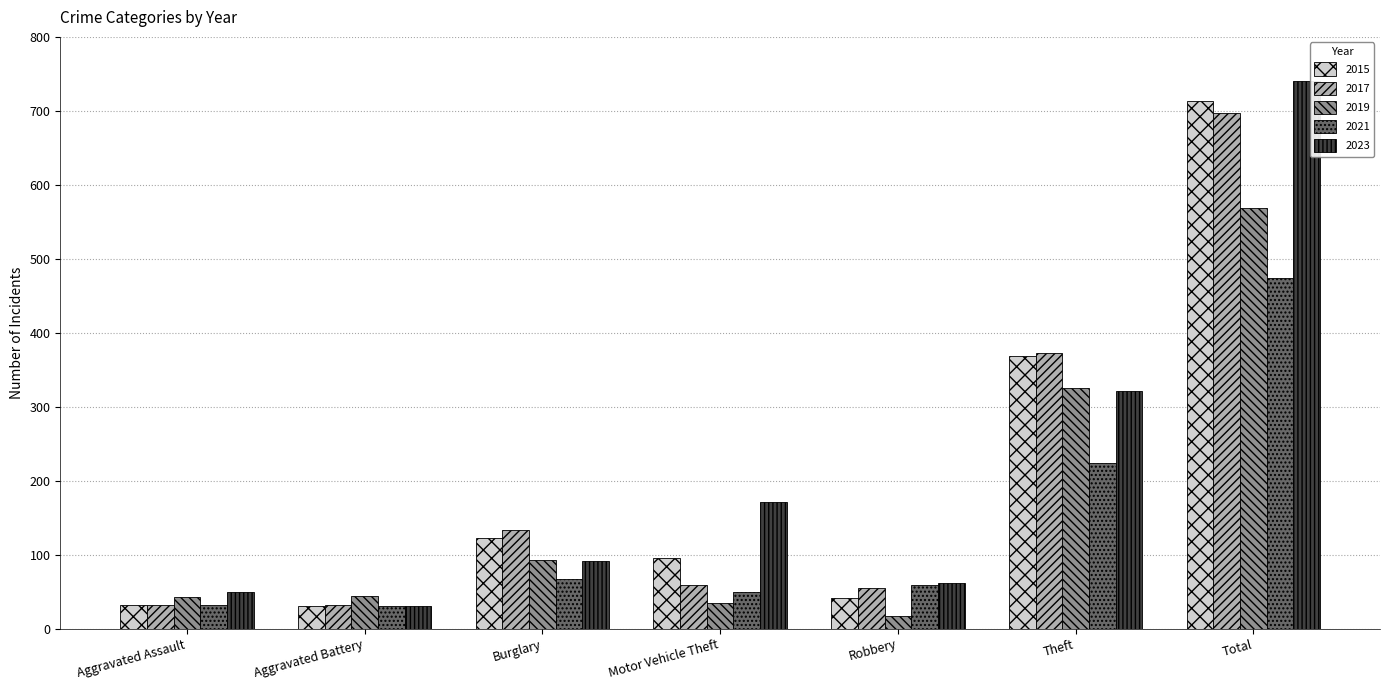

What is the difference between the 2017 values at Motor Vehicle Theft and Aggravated Assault?

27